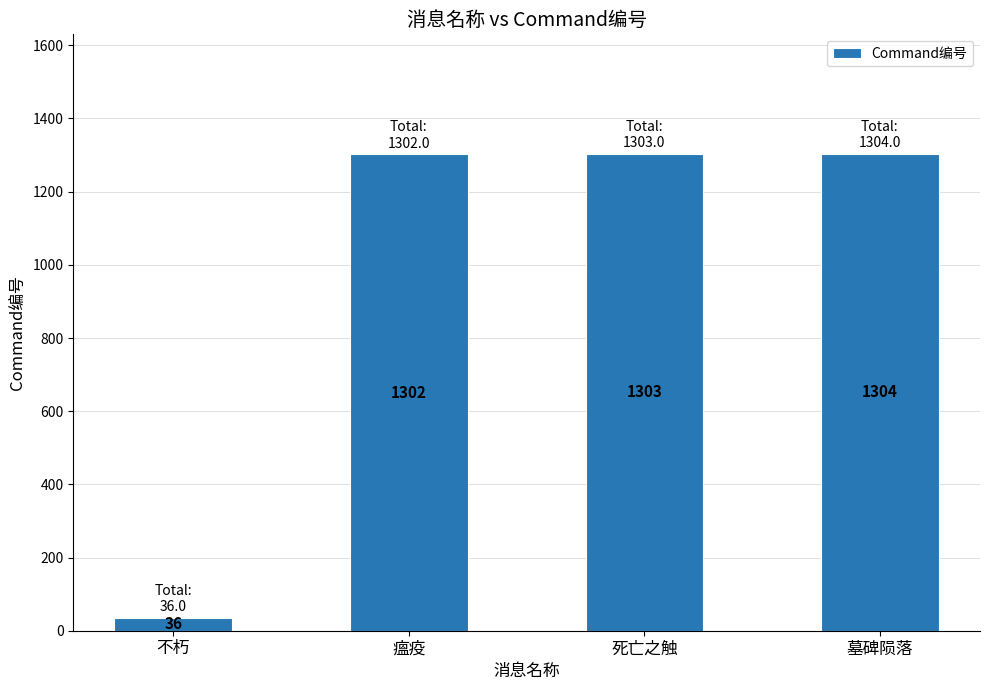

What is the value of the 1st bar from the left?

36